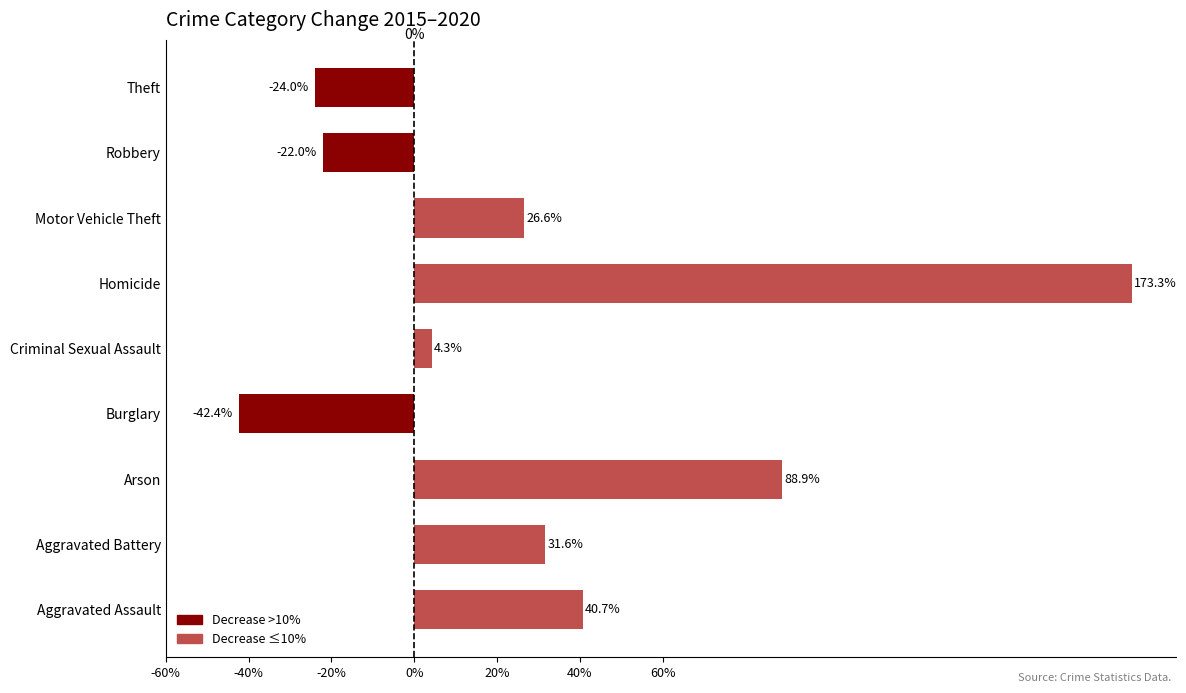

Between Robbery and Theft, which is larger?

Robbery